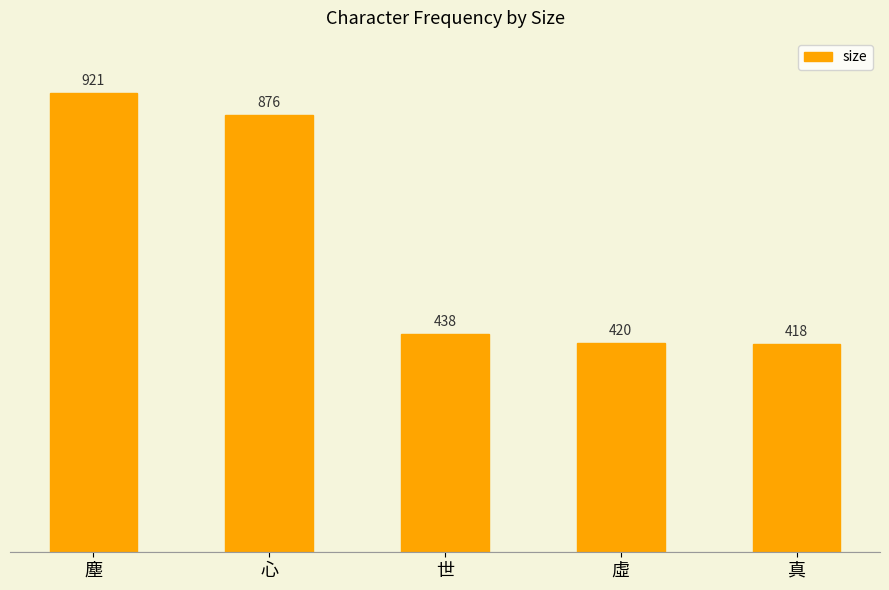

How many bars are there in total?

5